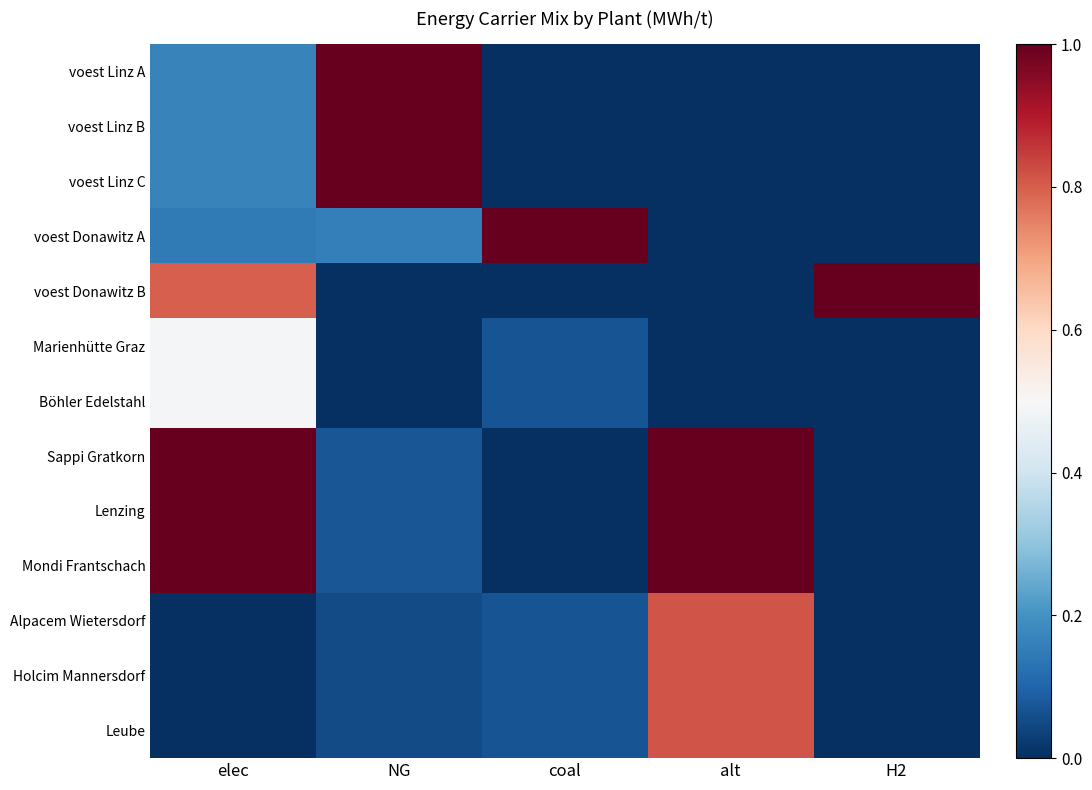

Rank the series by their maximum value, from highest to lowest.

voest Linz A, voest Linz B, voest Linz C, voest Donawitz A, voest Donawitz B, Sappi Gratkorn, Lenzing, Mondi Frantschach, Alpacem Wietersdorf, Holcim Mannersdorf, Leube, Marienhütte Graz, Böhler Edelstahl